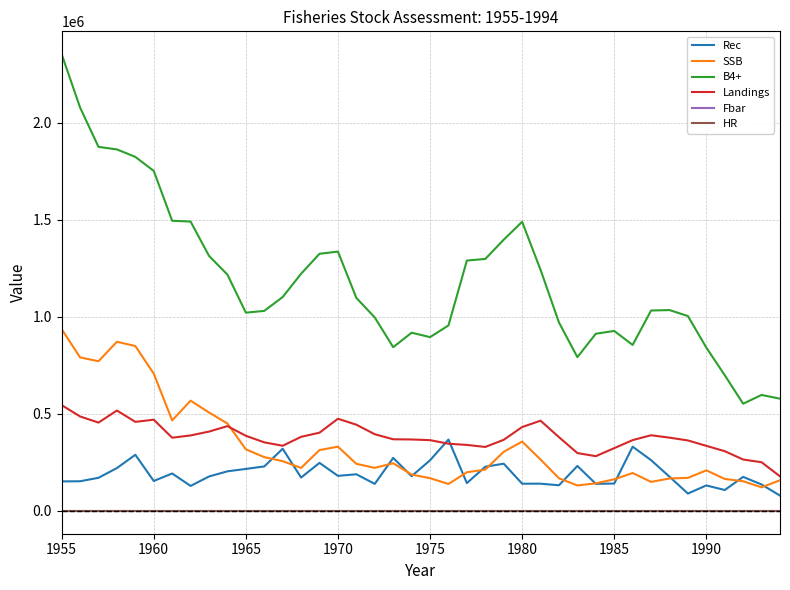

True or false: B4+ and SSB intersect in this chart.

False